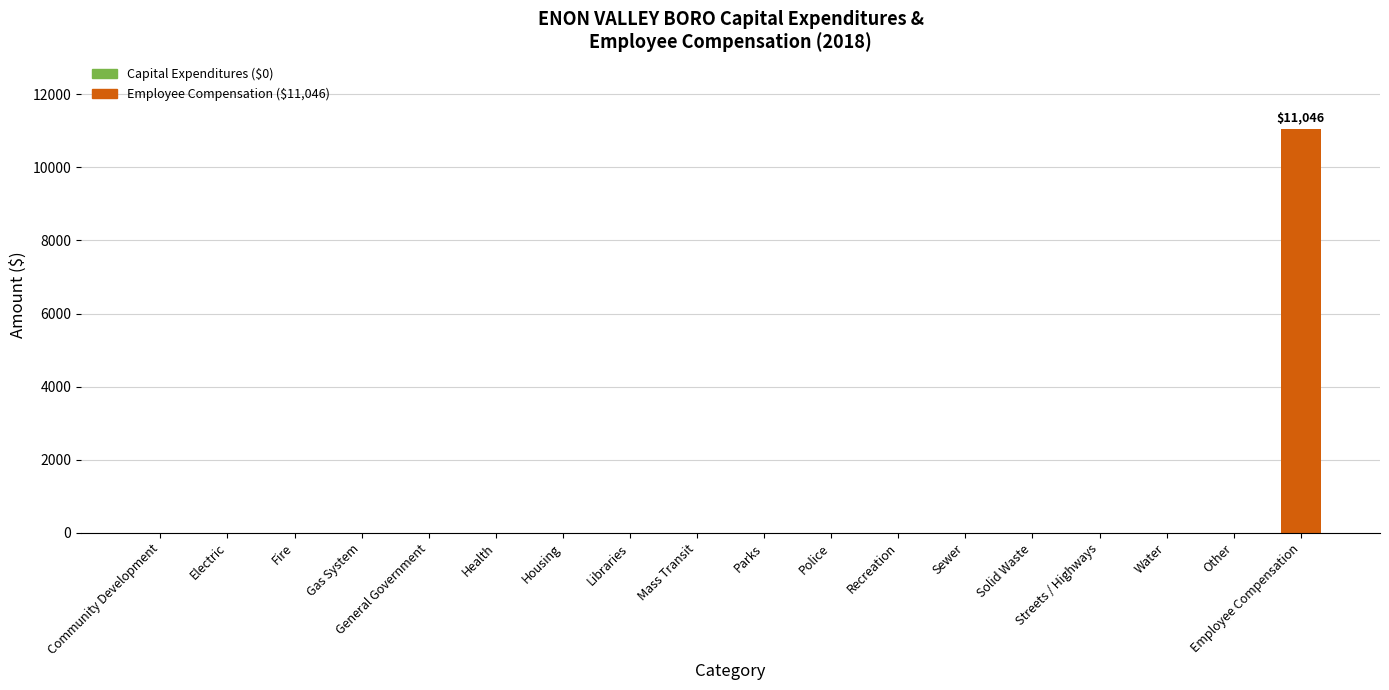

Count the number of values greater than 0.

1